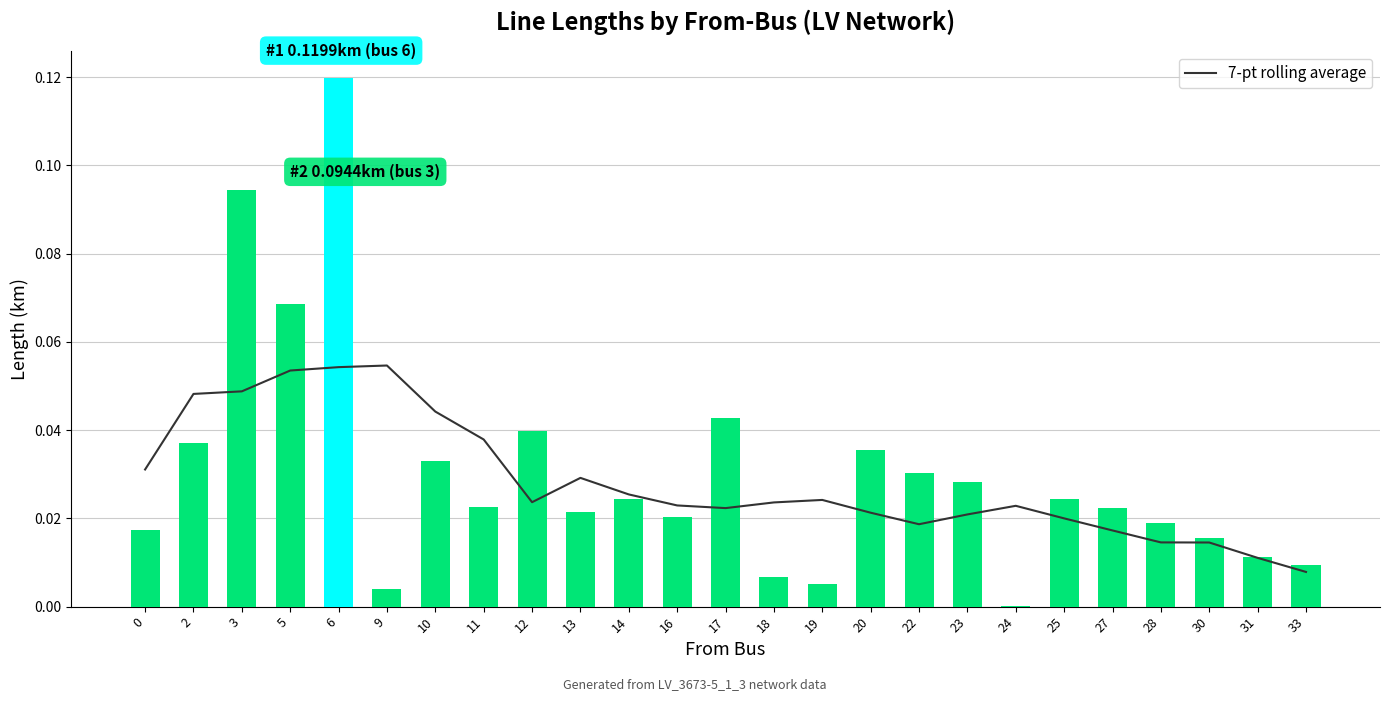

Which series has the widest spread of values?

length_km